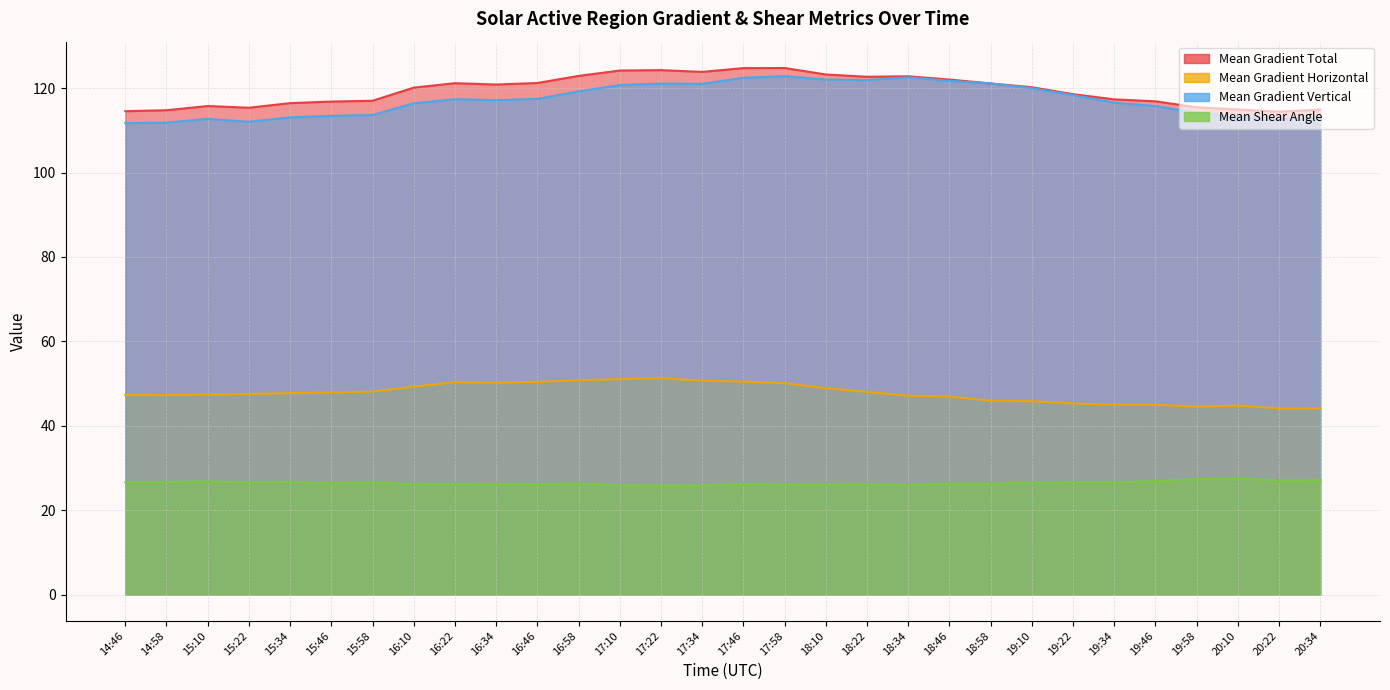

What is the difference between the Mean Gradient Horizontal values at 18:46 and 20:34?

2.7